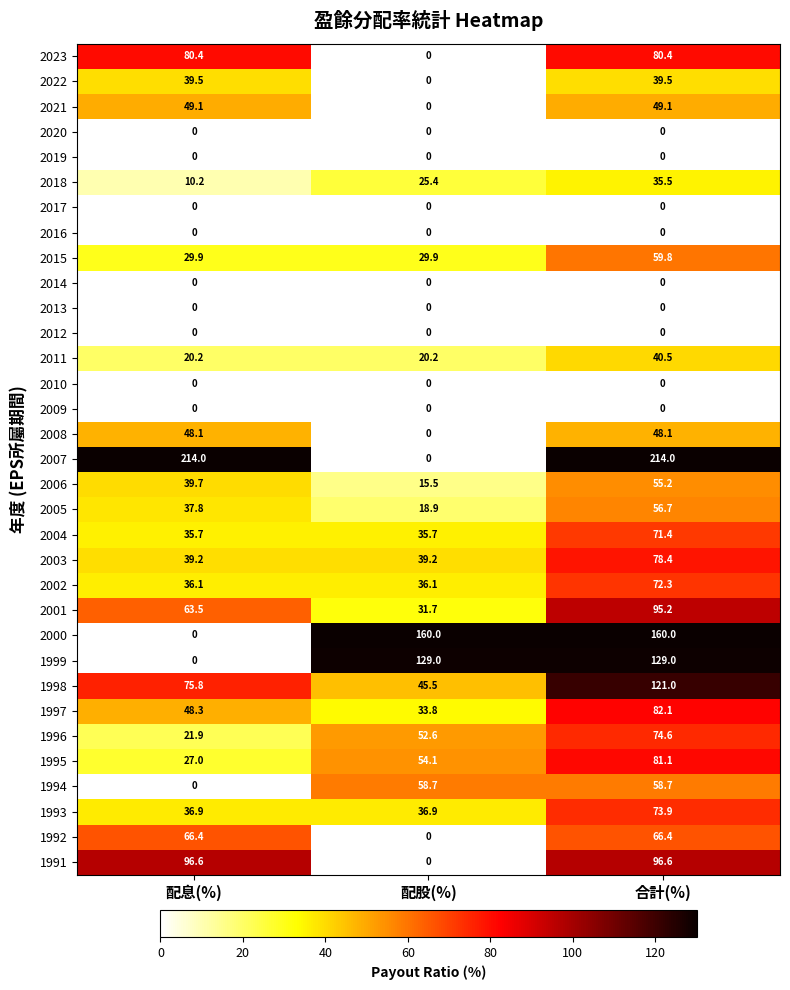

What is the spread (max minus min) of values at 配股(%)?

160.0